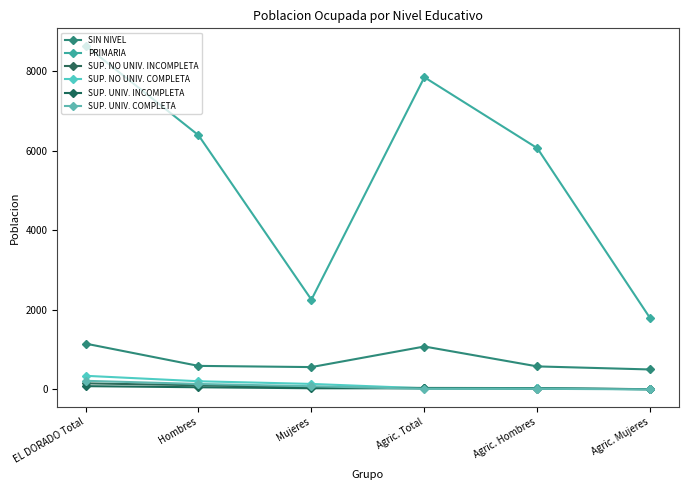

True or false: PRIMARIA and SUP. NO UNIV. COMPLETA intersect in this chart.

False